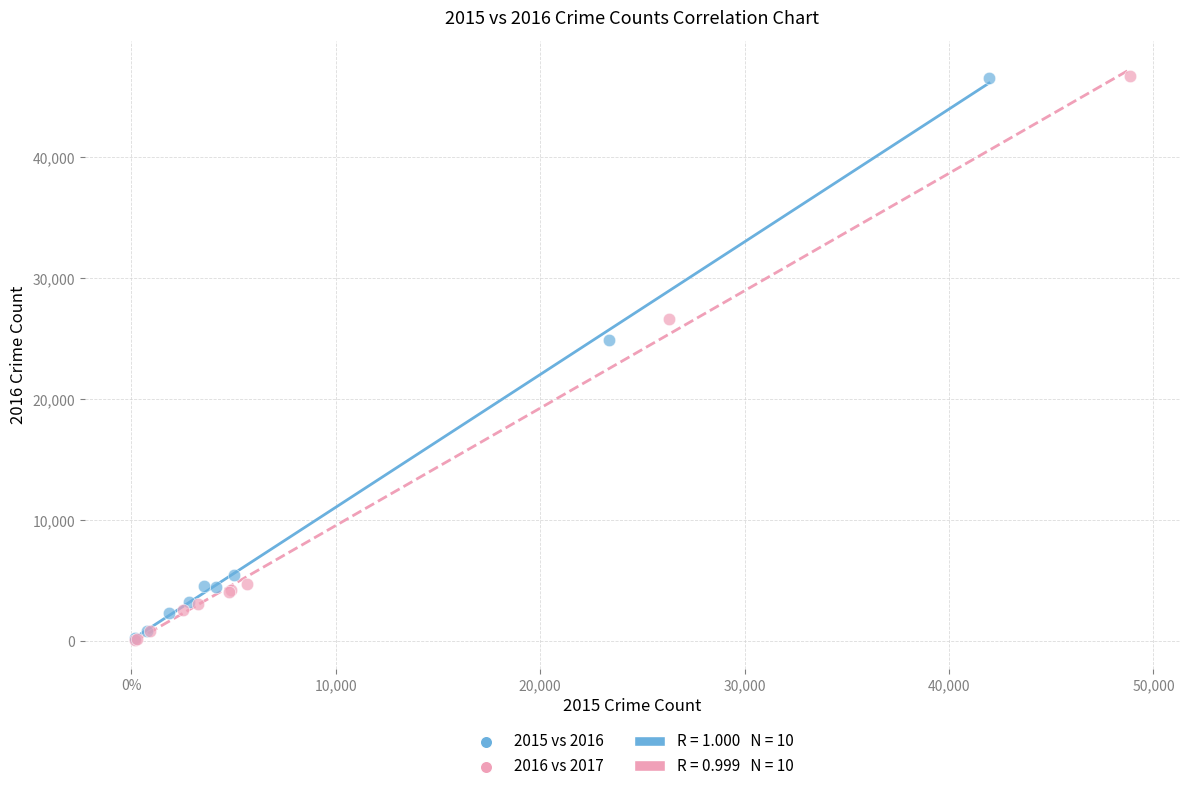

Which series has the widest spread of Y values?

2016 vs 2017